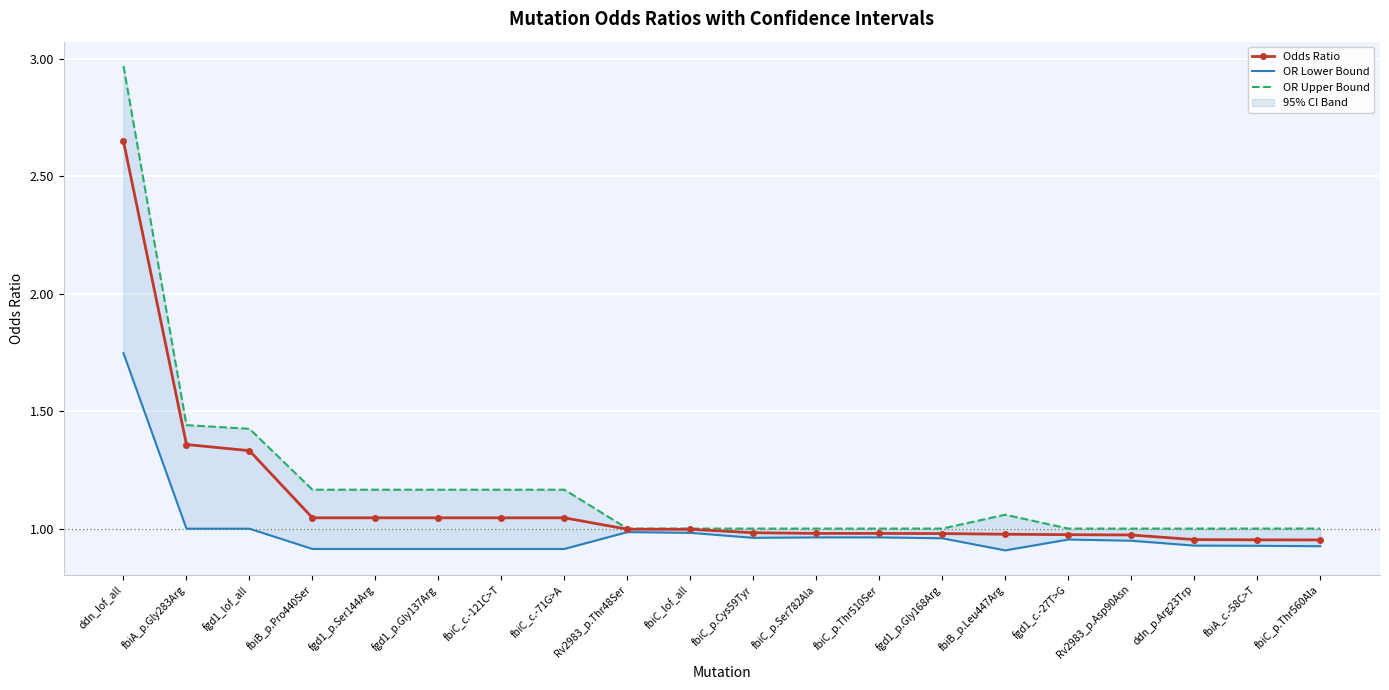

How many data points does each series have?

20